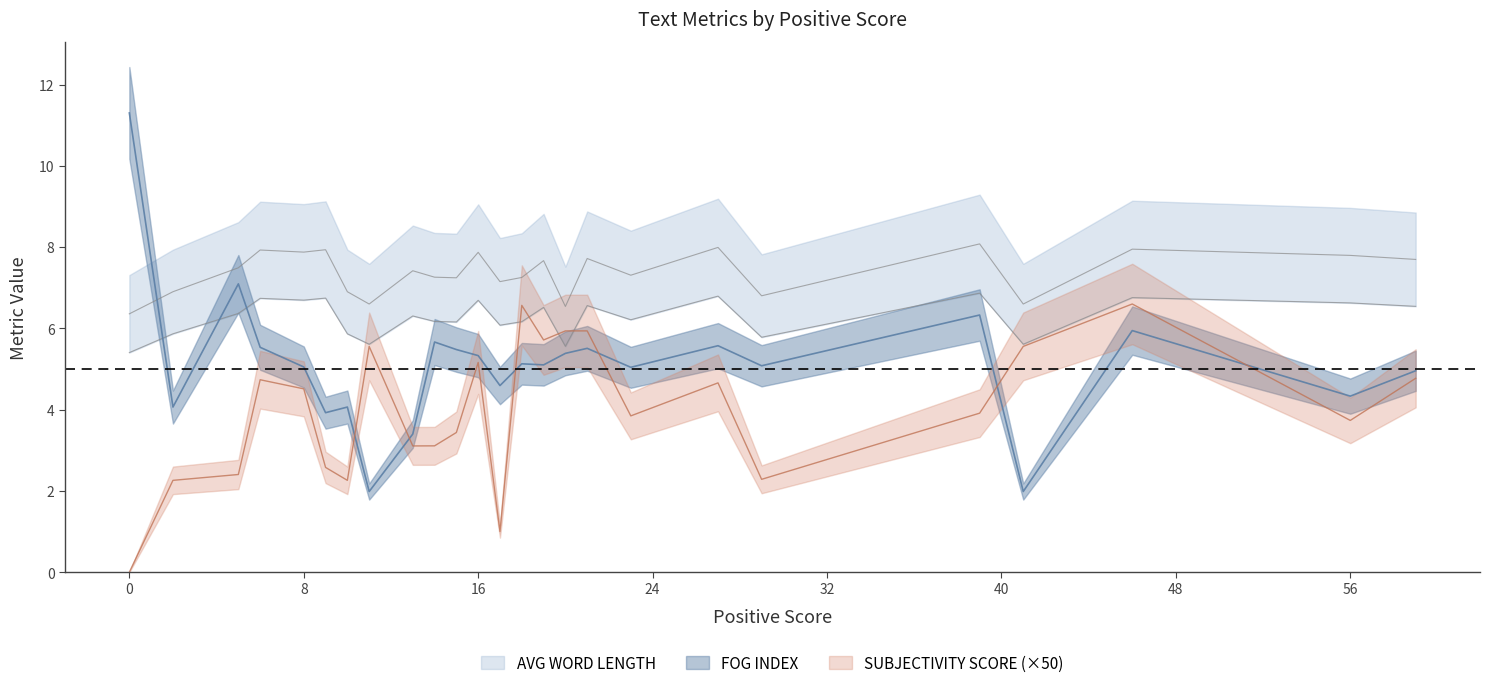

Where is the first local maximum for FOG INDEX?

5